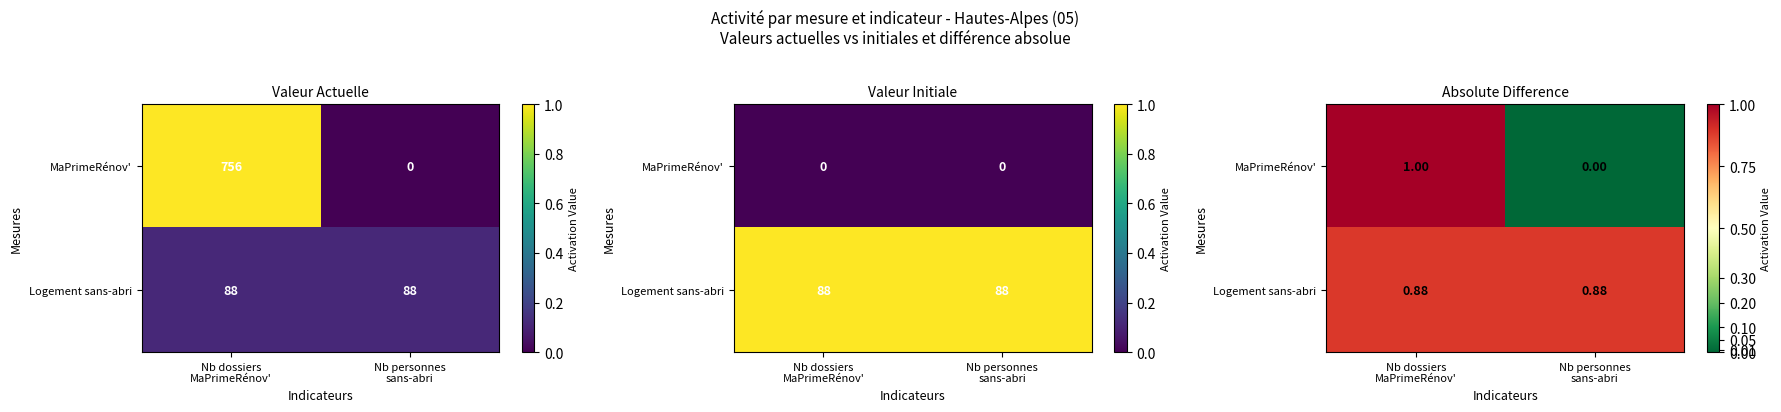

Count the MaPrimeRénov' values in the range 0 to 1.

2